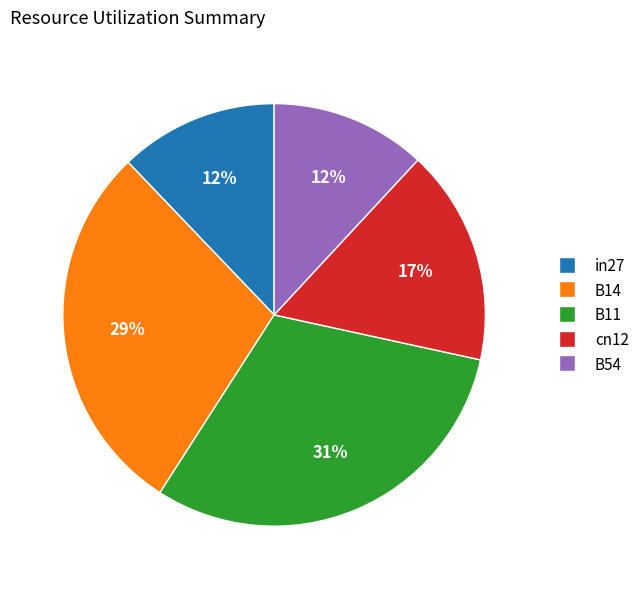

How many slices are in this pie chart?

5